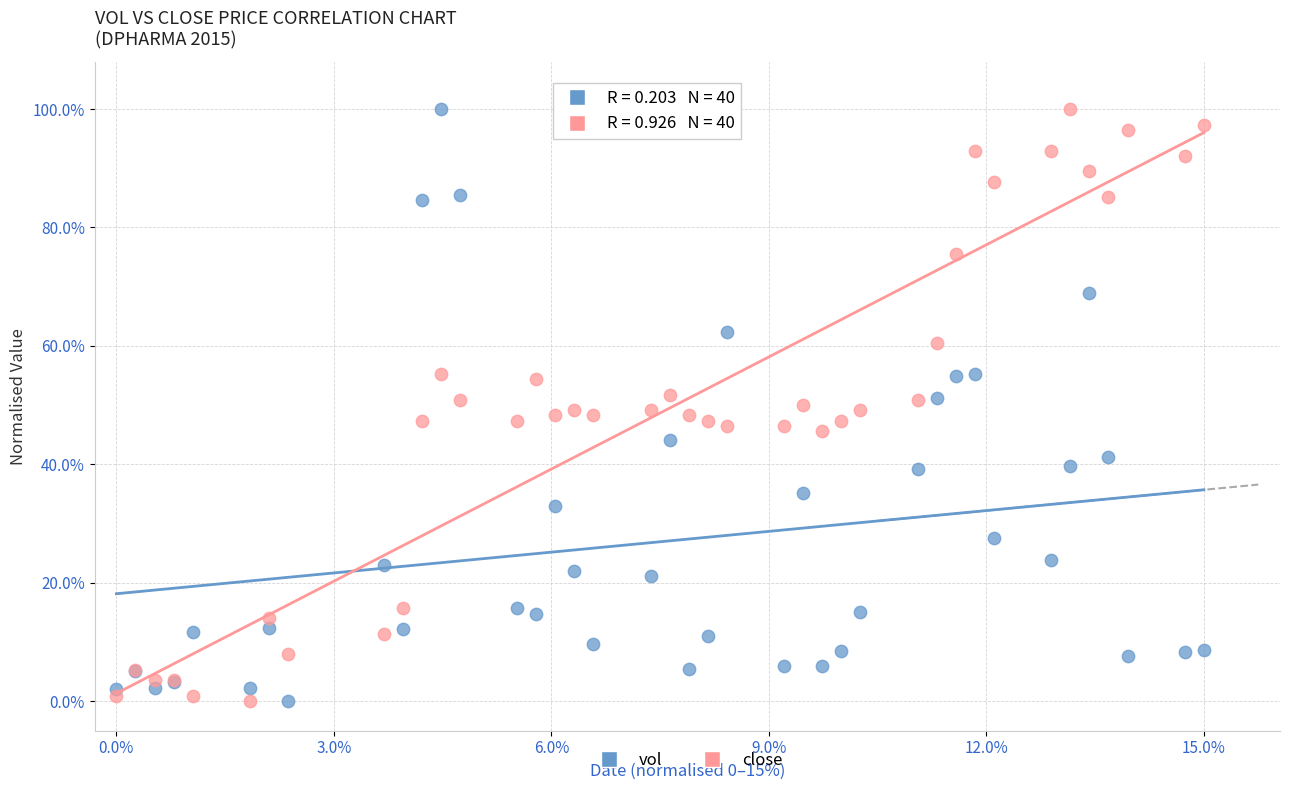

What is the X range (max minus min) for the scatter plot?

1.0